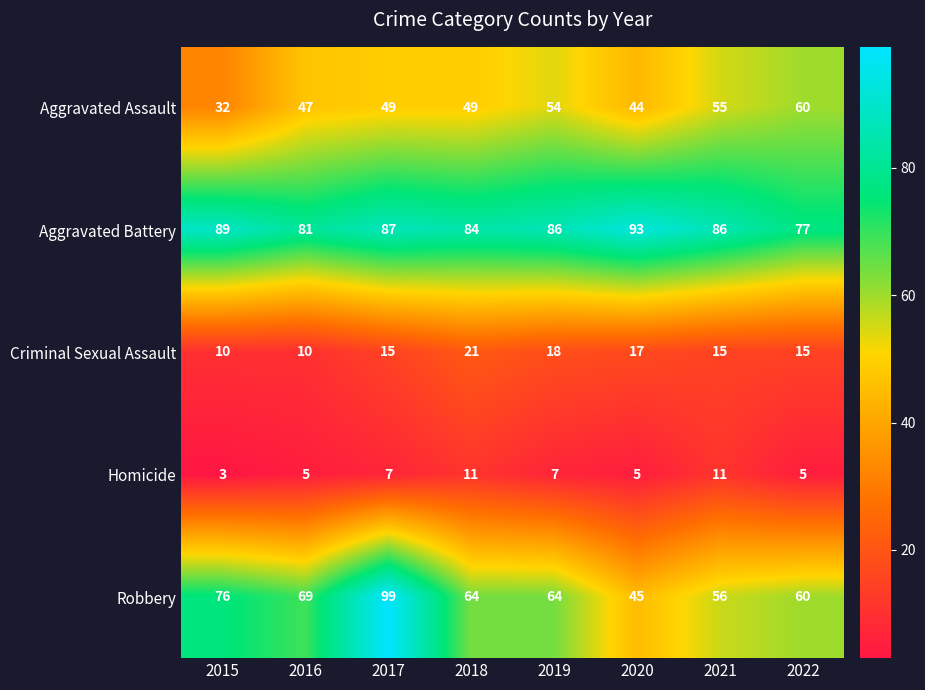

What is the difference between the maximum and minimum values in the Aggravated Assault series?

28